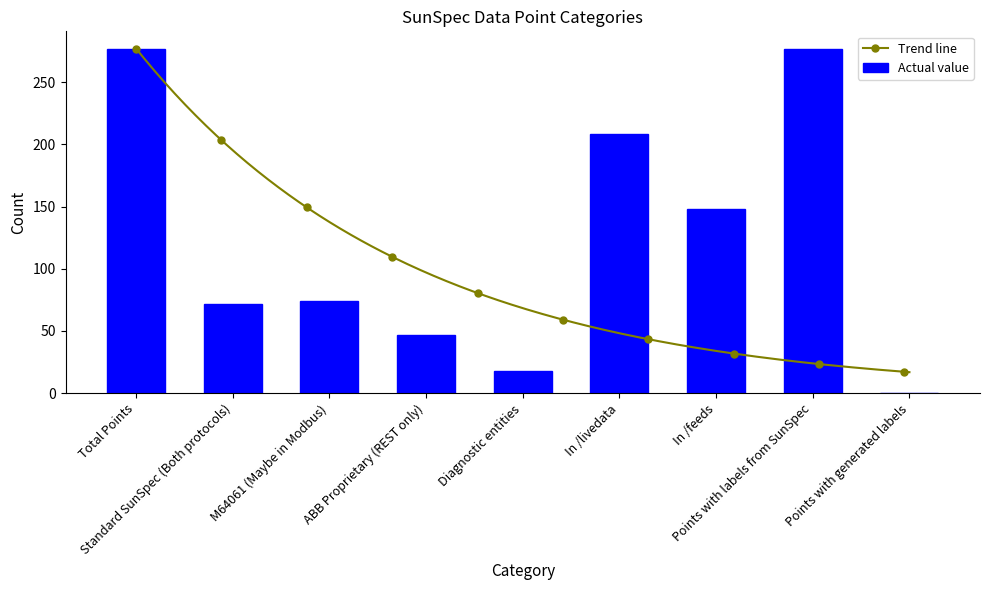

What is the sum of all values?

1121